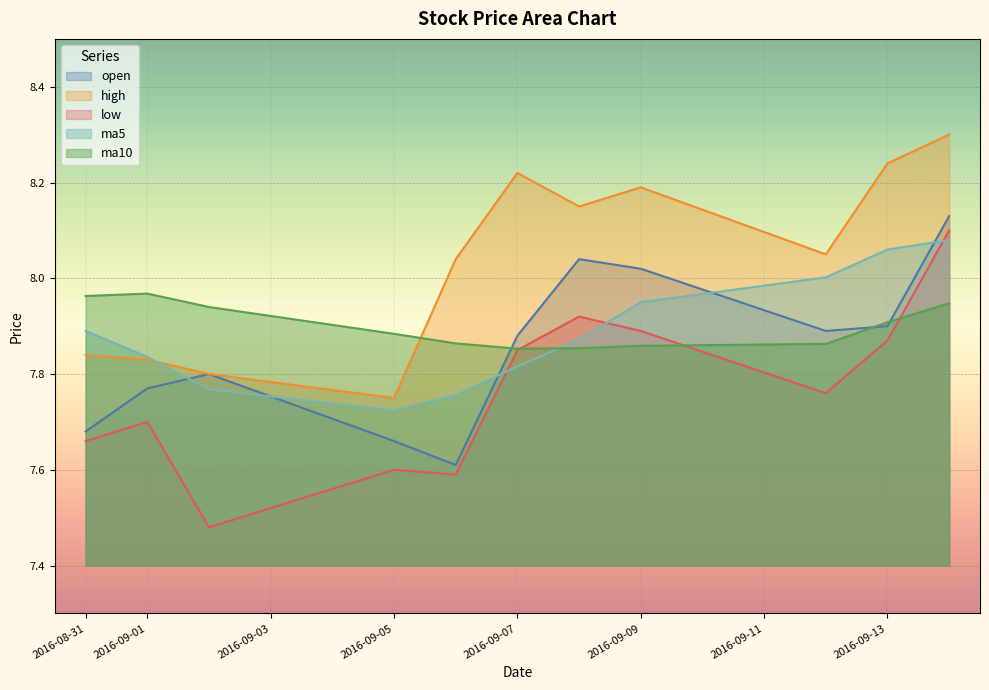

Where is the first local maximum for open?

2016-09-02